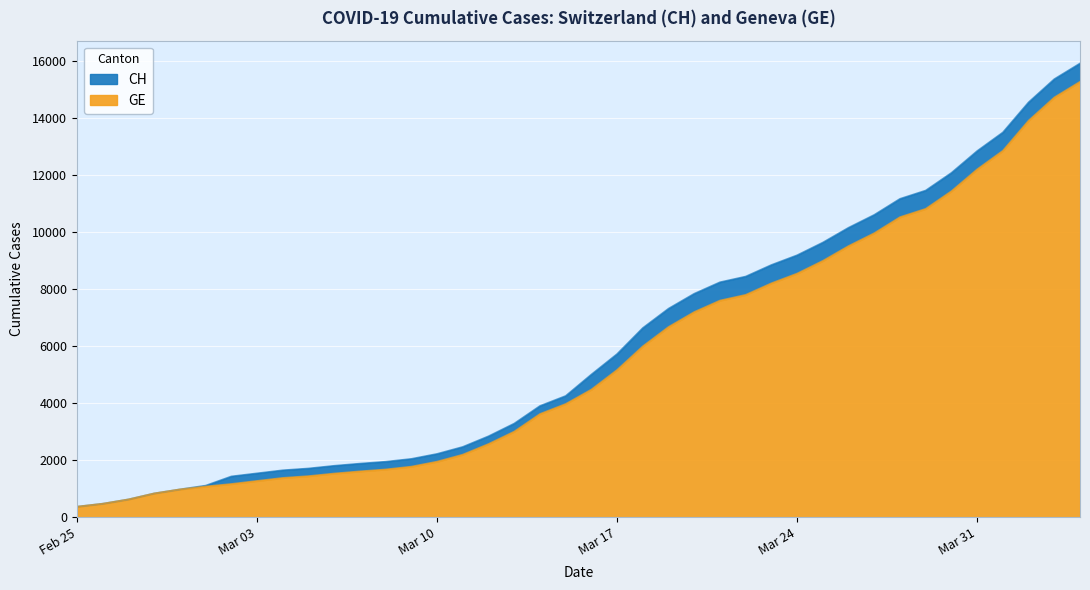

How many values in the GE series are below 4485?

20